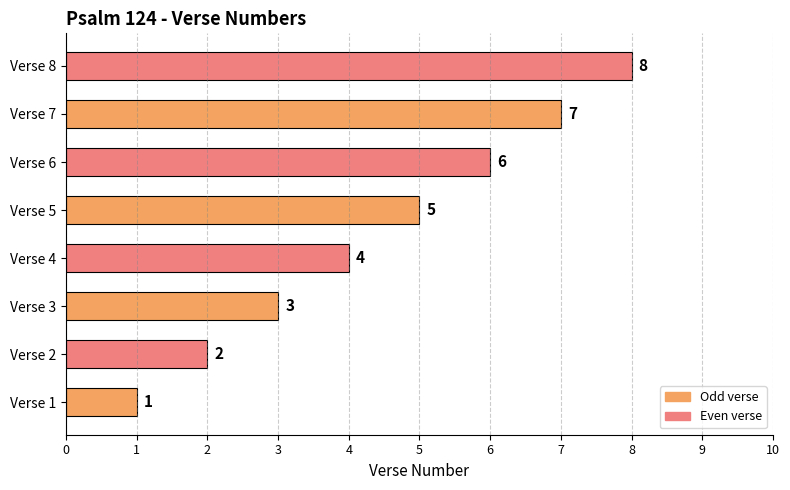

The value at Verse 6 is 10. True or false?

False